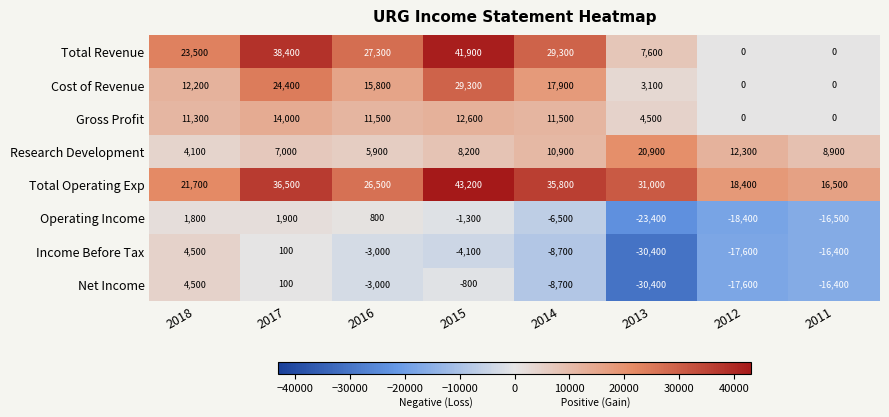

Between 2013 and 2011, which series saw the biggest shift?

Total Operating Exp